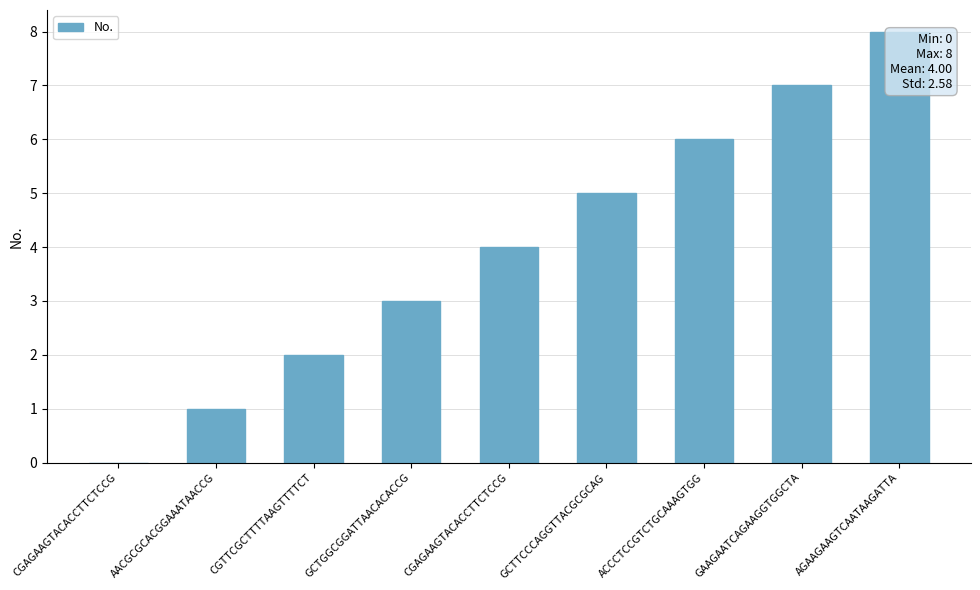

What is the difference between the values at GCTTCCCAGGTTACGCGCAG and CGAGAAGTACACCTTCTCCG?

5